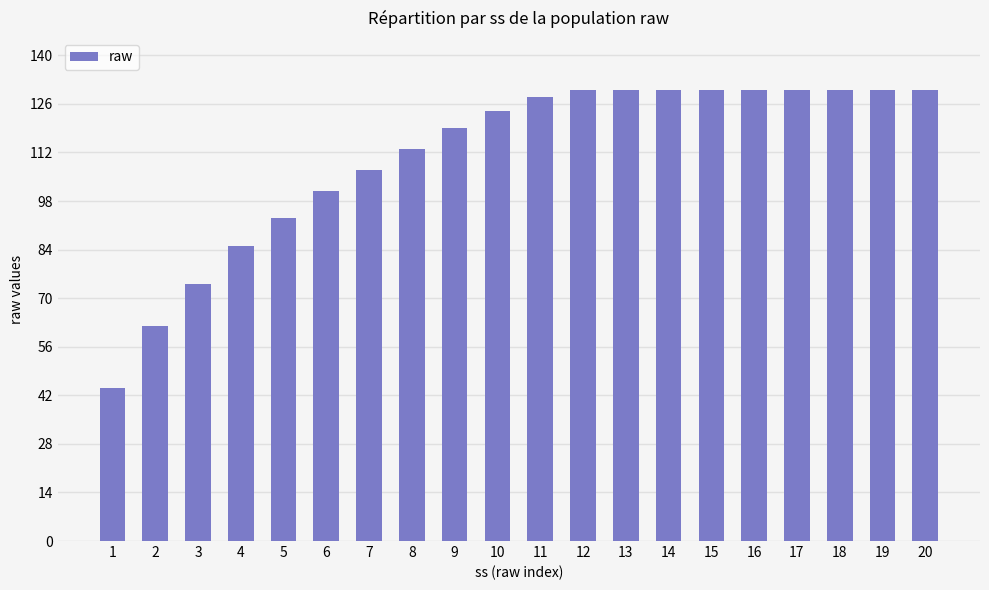

What is the value of the 13th bar from the left?

130